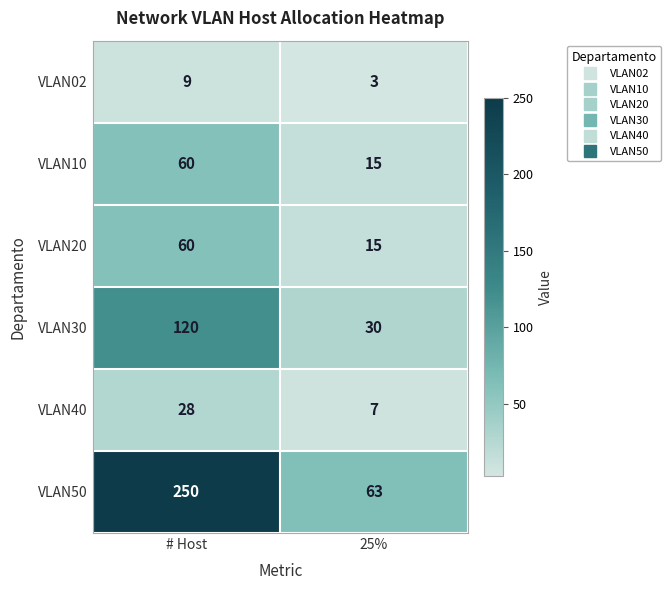

Reading left to right, extract all data points from this chart.

VLAN02: 9	3
VLAN10: 60	15
VLAN20: 60	15
VLAN30: 120	30
VLAN40: 28	7
VLAN50: 250	63